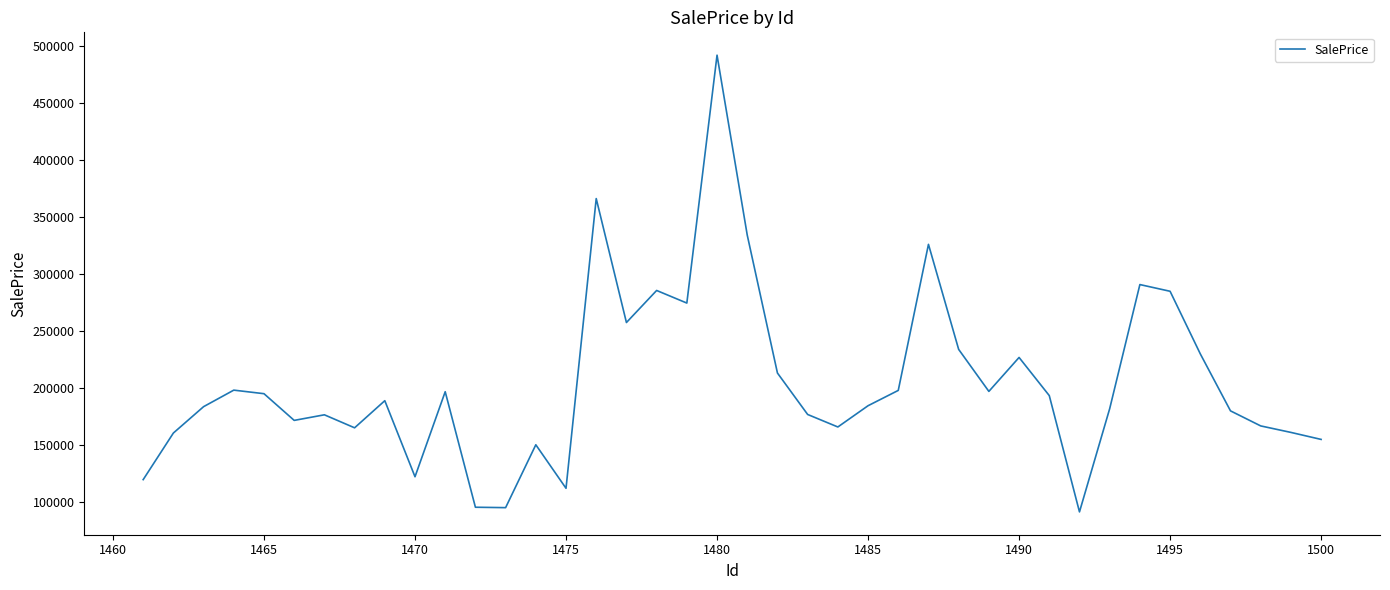

What is the difference between the maximum and minimum values?

400813.8